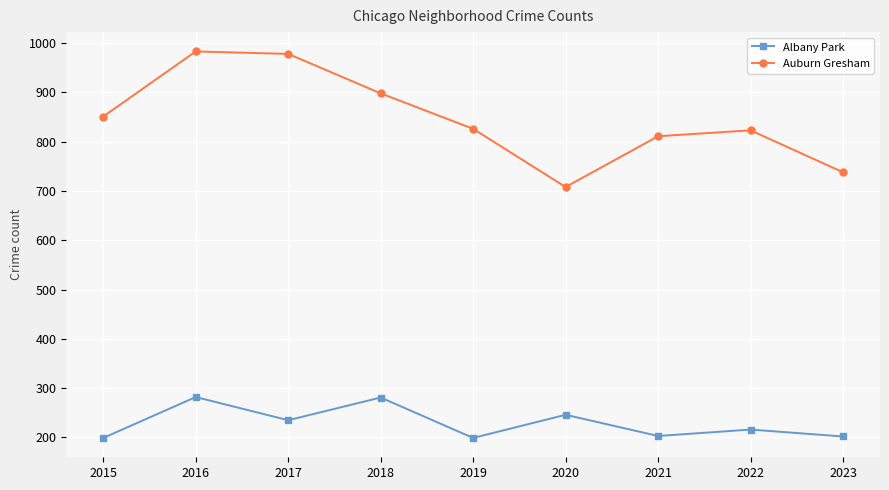

What is the difference between the second highest and minimum values in the Albany Park series?

82